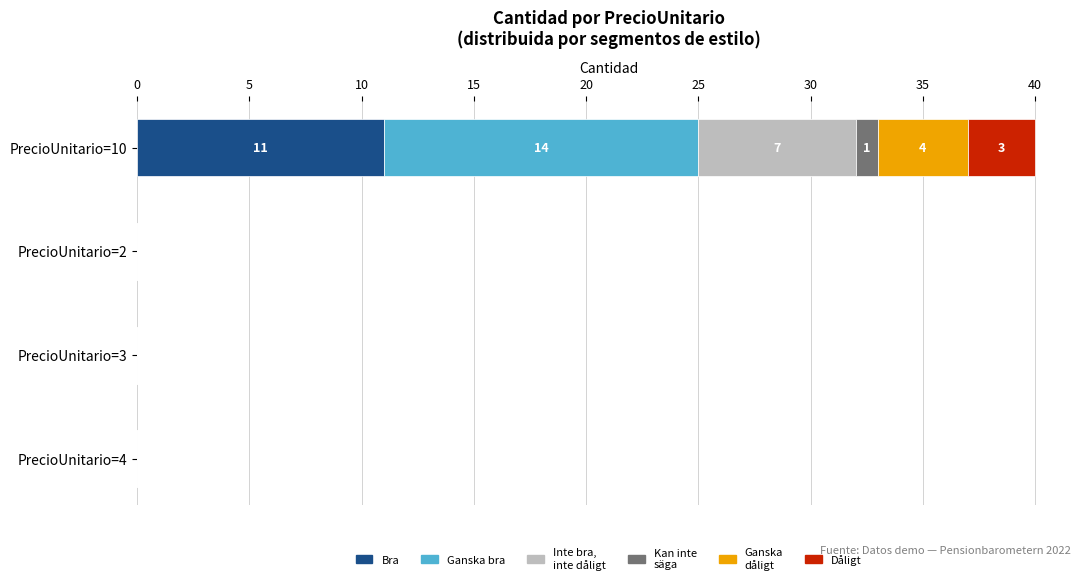

What is the total value across all series at PrecioUnitario=10?

40